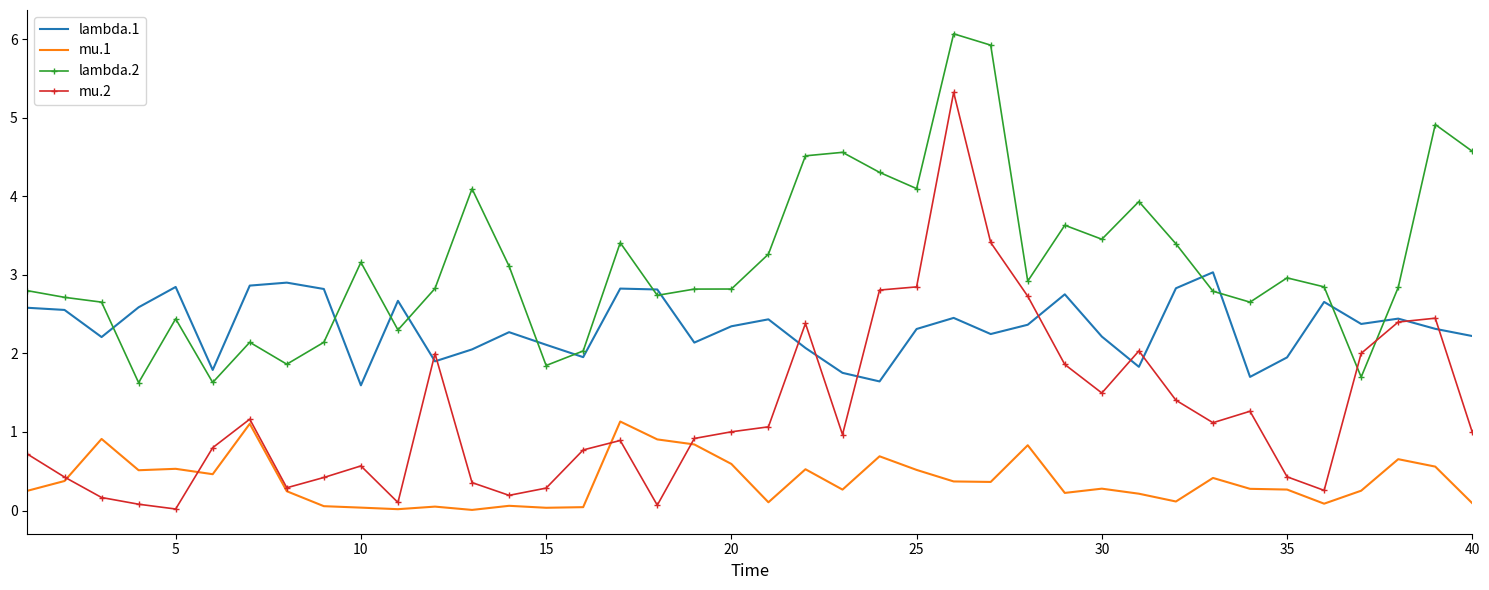

Rank the series by their maximum value, from highest to lowest.

lambda.2, mu.2, lambda.1, mu.1